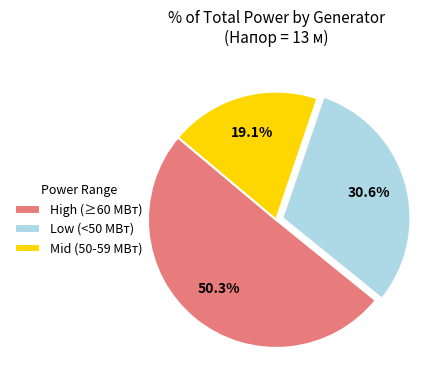

How many slices are in this pie chart?

3